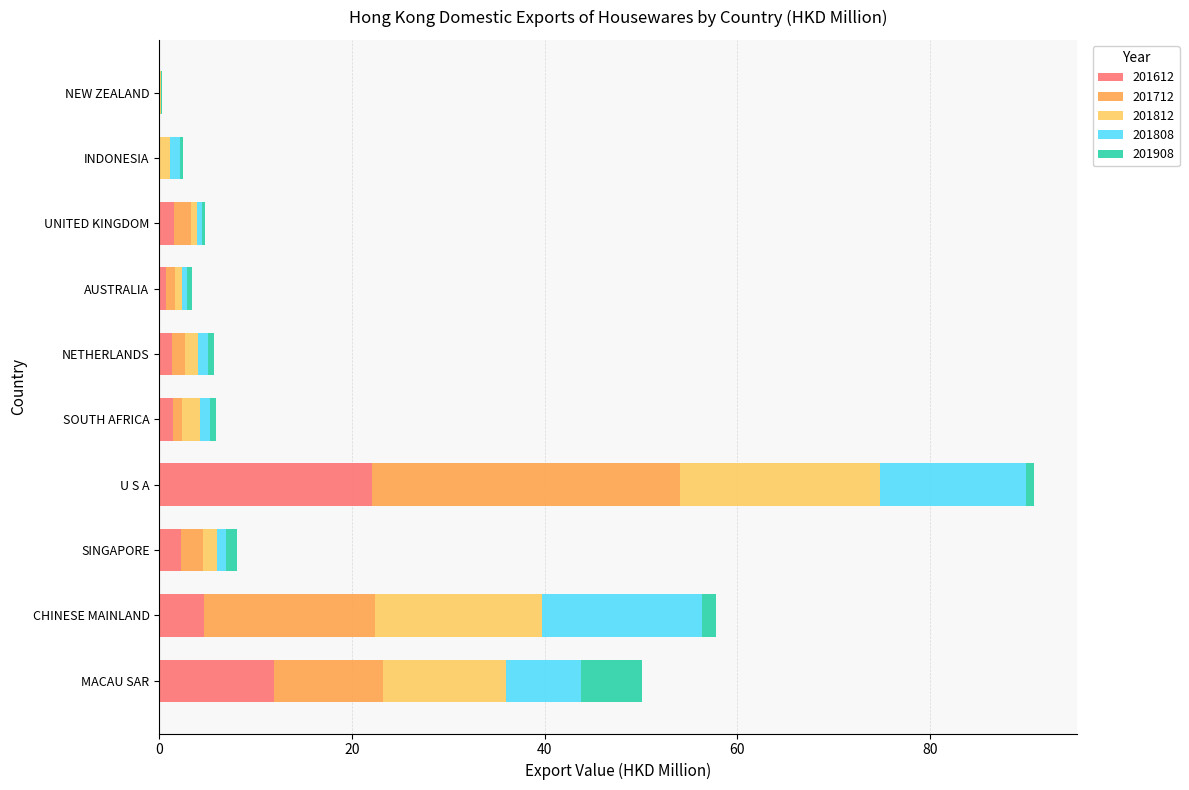

What is the highest value of the 201612 series?

22.0